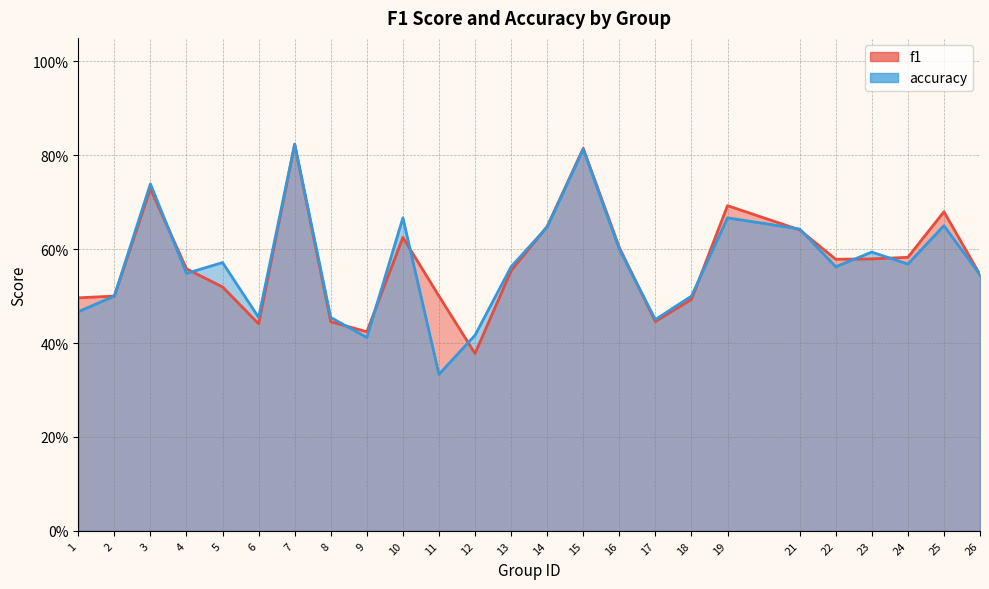

At 22, list the series in order from smallest to largest.

accuracy, f1